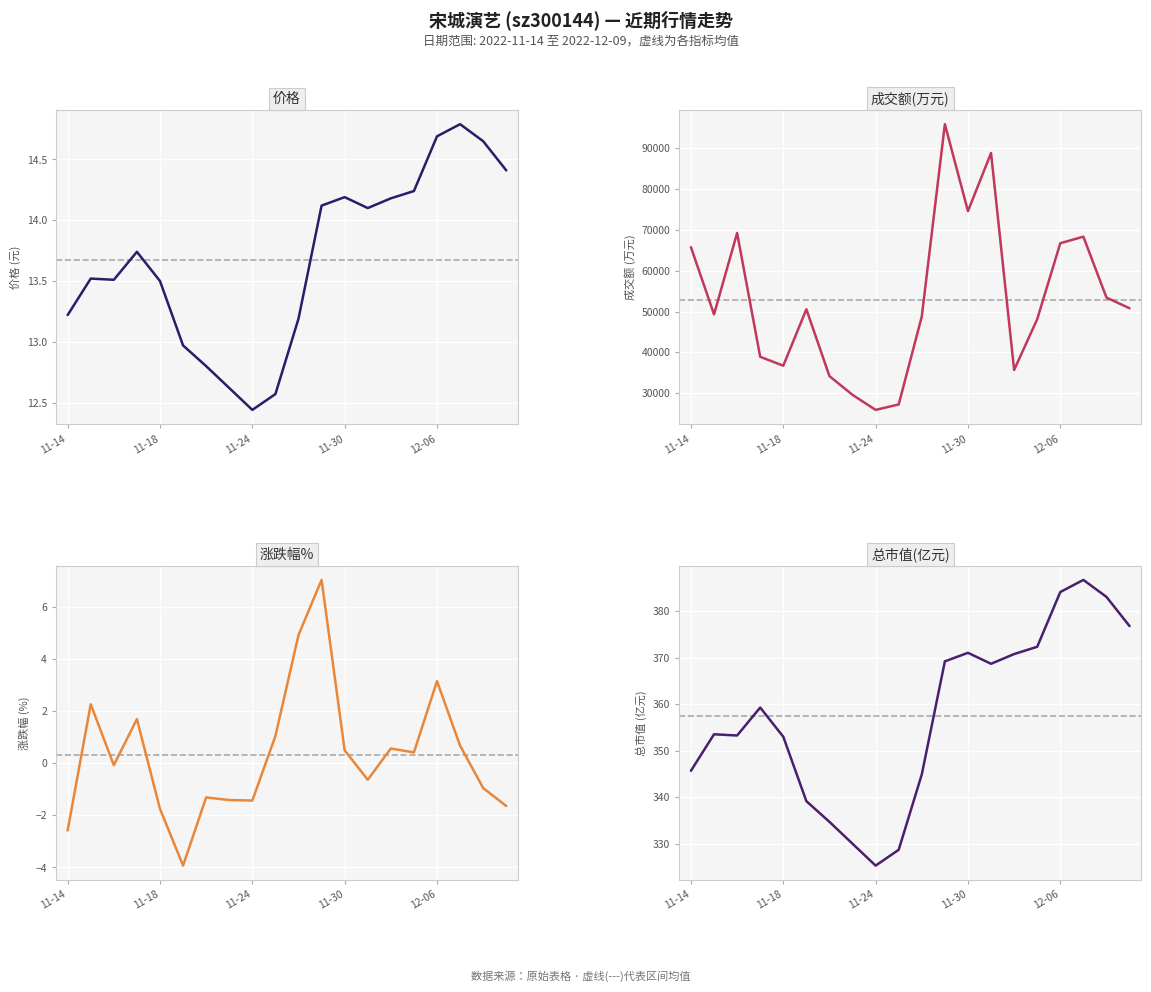

Between 18 and 12, which is larger?

18